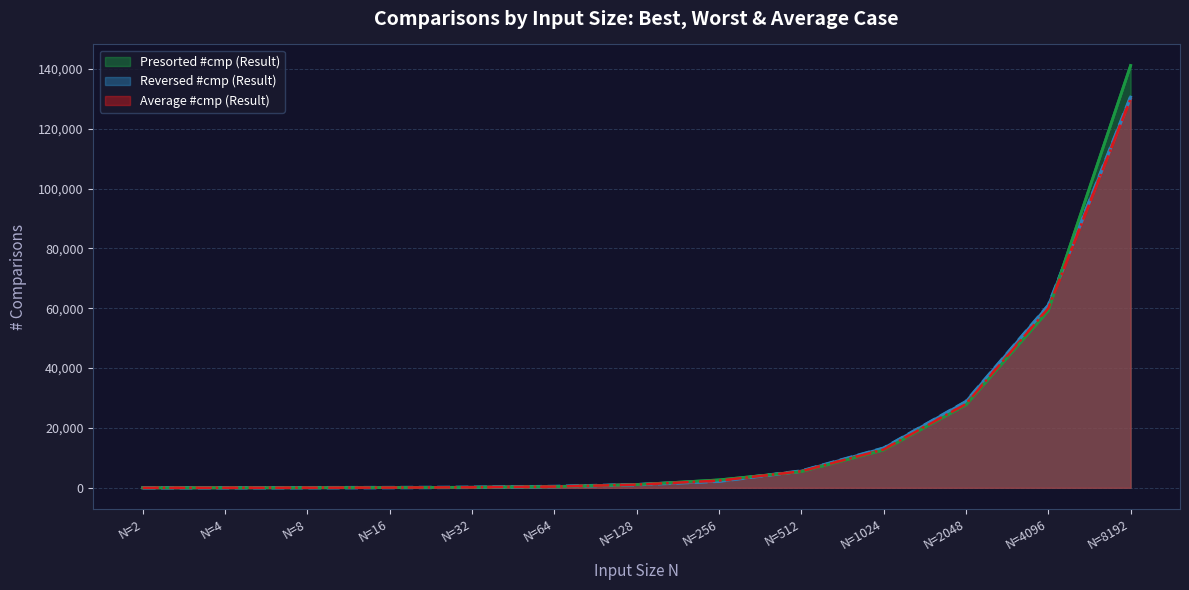

What is the smallest value displayed?

2